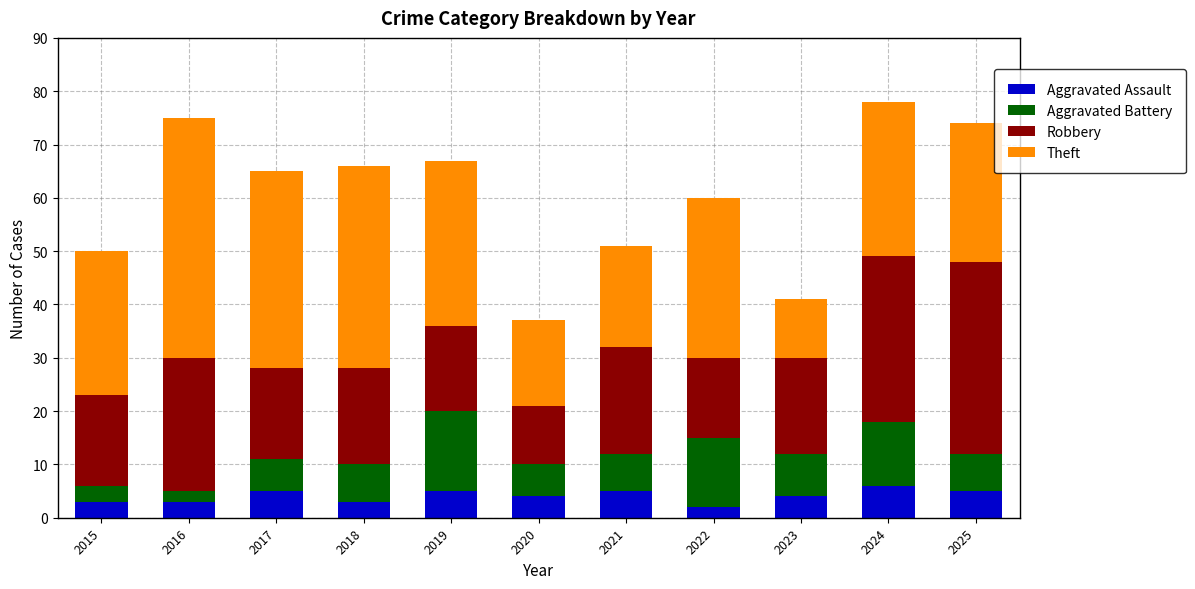

What are all the series names shown in the legend?

Aggravated Assault, Aggravated Battery, Robbery, Theft